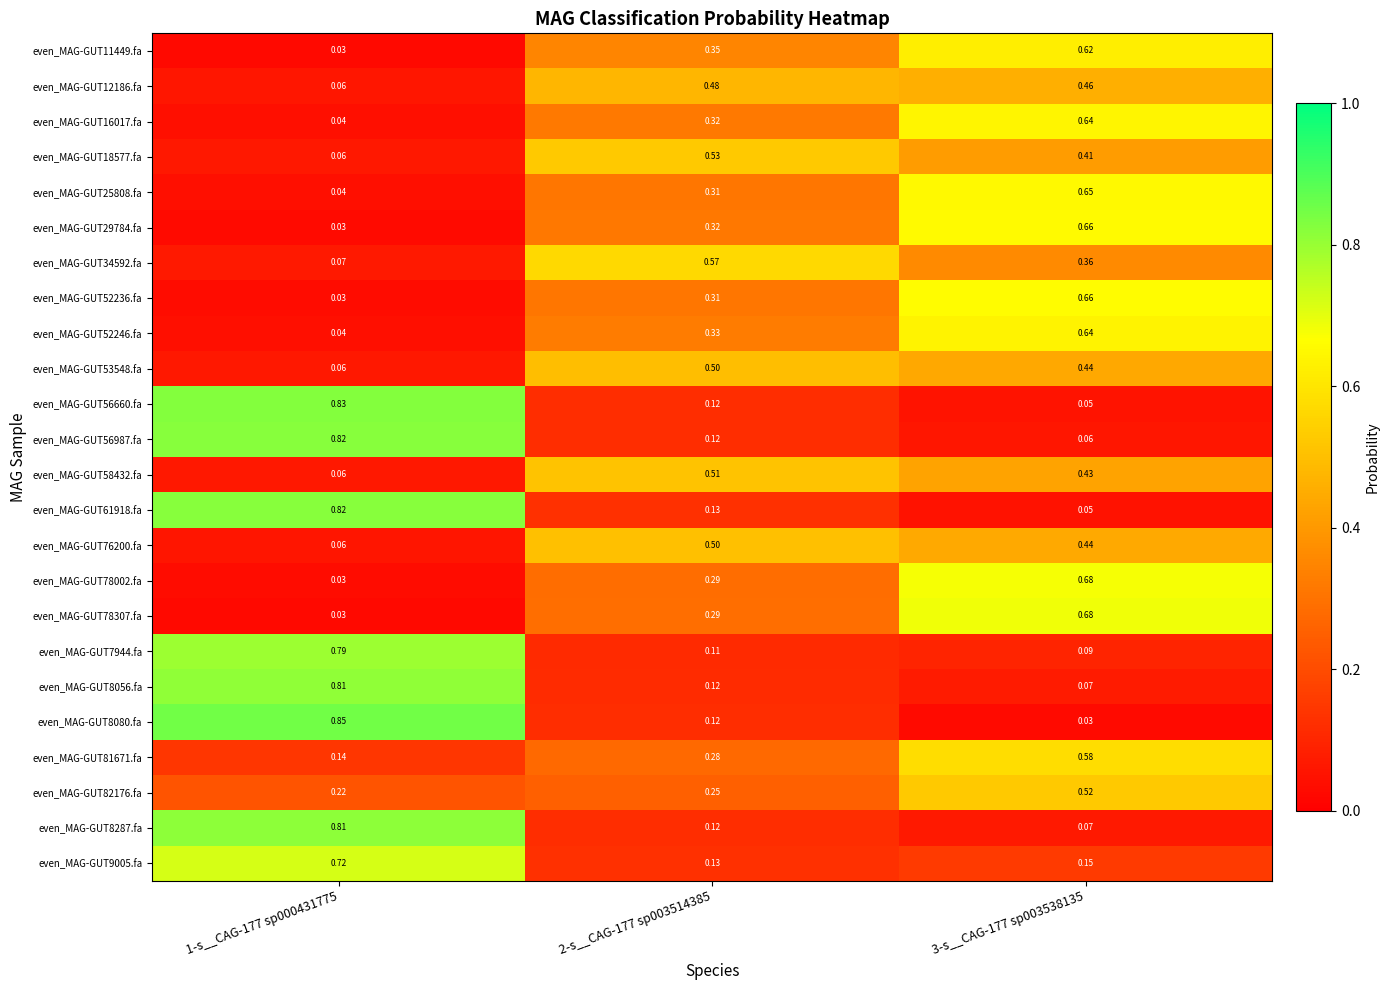

Is the value of even_MAG-GUT56987.fa at 3-s__CAG-177 sp003538135 greater than the value of even_MAG-GUT56660.fa at 1-s__CAG-177 sp000431775?

No